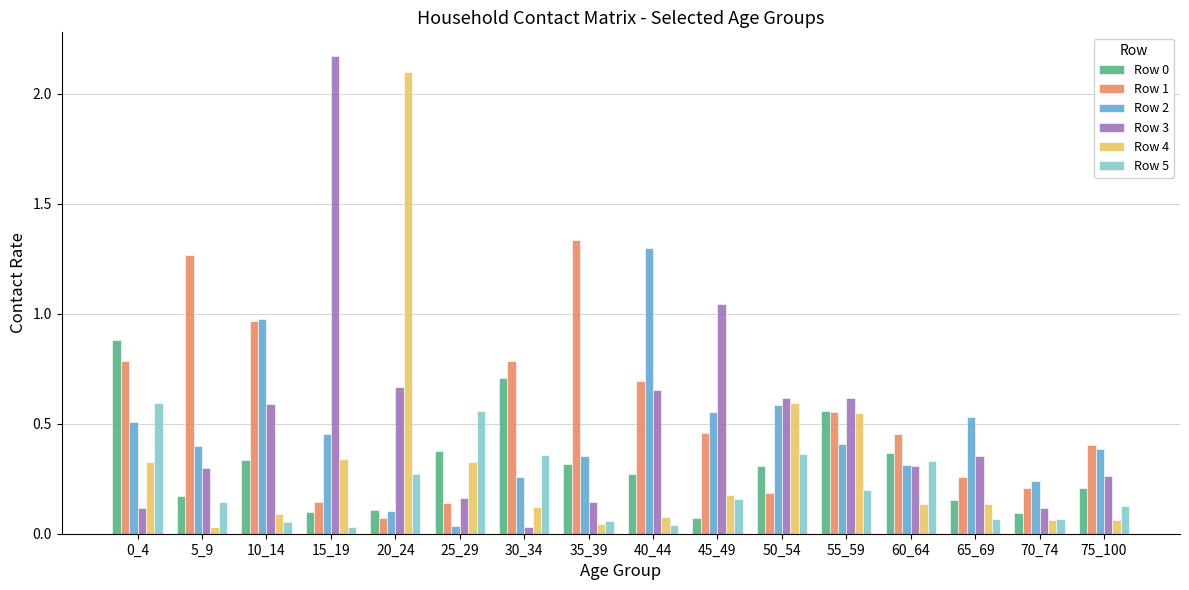

At how many categories does at least one series exceed 1?

6